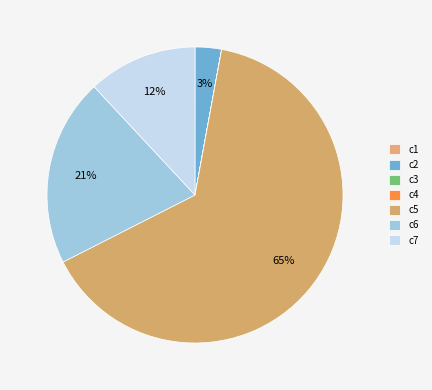

To the nearest percent, what is the combined percentage of c7 and c4?

12%